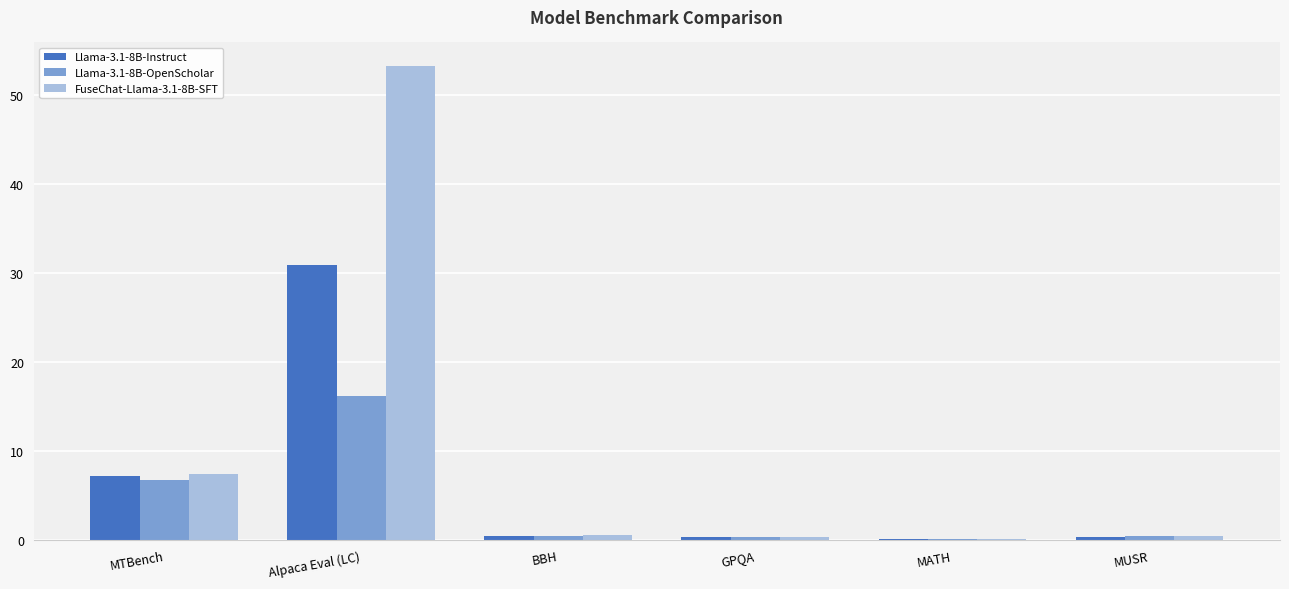

How many groups of bars are there?

6